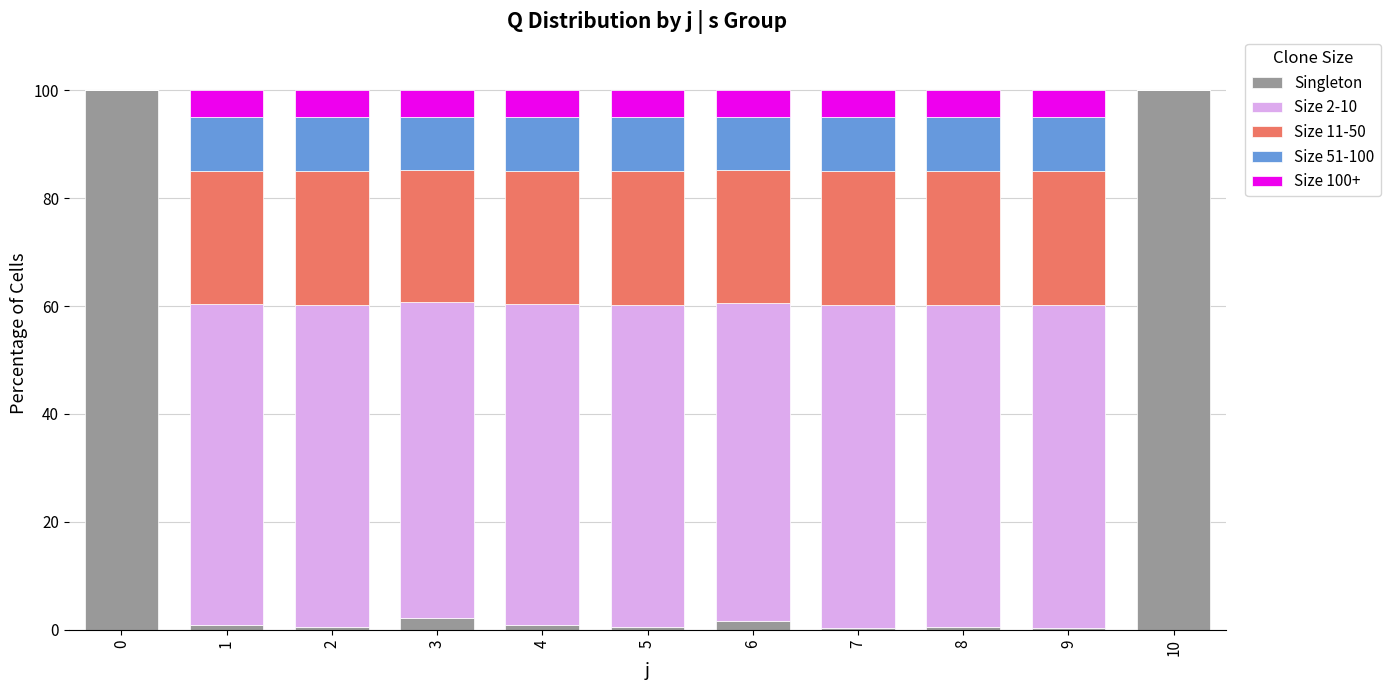

Count the number of categories in the chart.

11